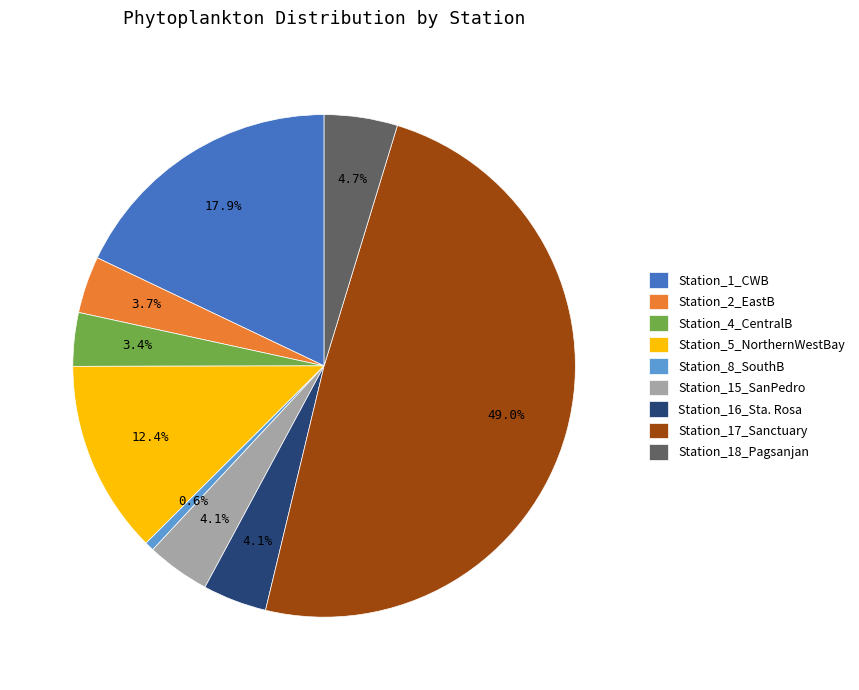

Which has a higher value, Station_16_Sta. Rosa or Station_4_CentralB?

Station_16_Sta. Rosa